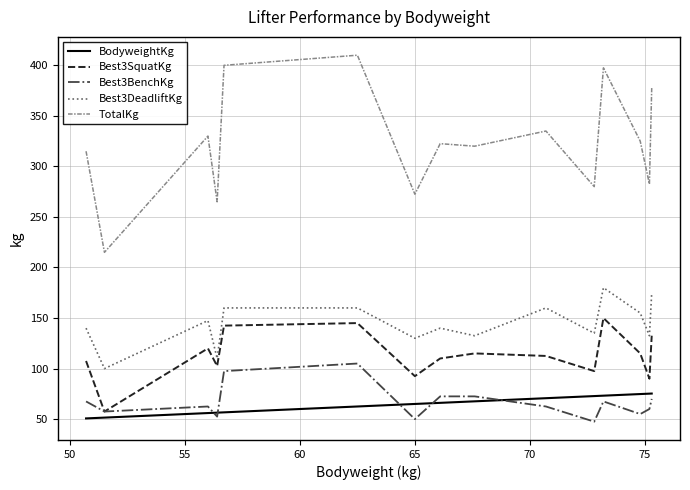

Which series has the widest spread of values?

TotalKg